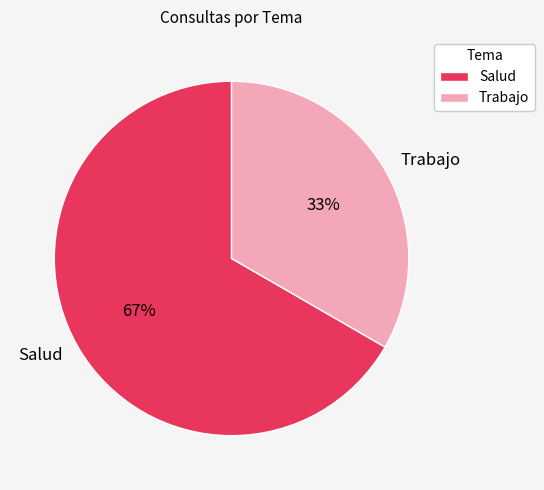

Is the sum of Salud and Trabajo greater than half?

Yes